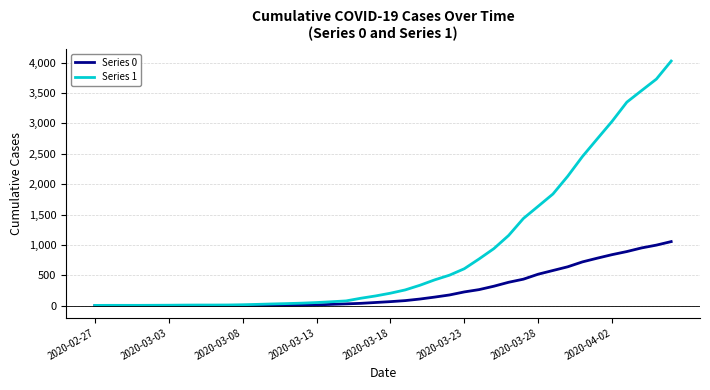

Which series has the largest total across all categories?

Series 1